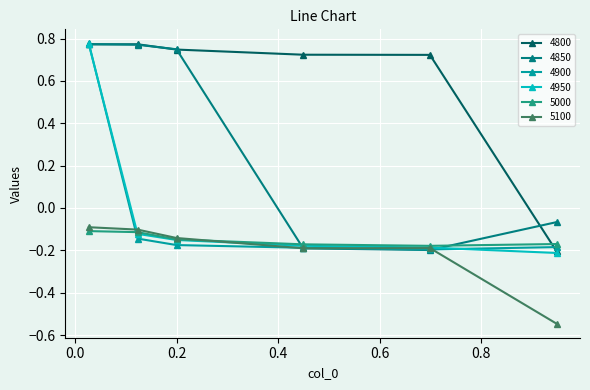

True or false: 4900 has more than 1 interior local peaks.

False